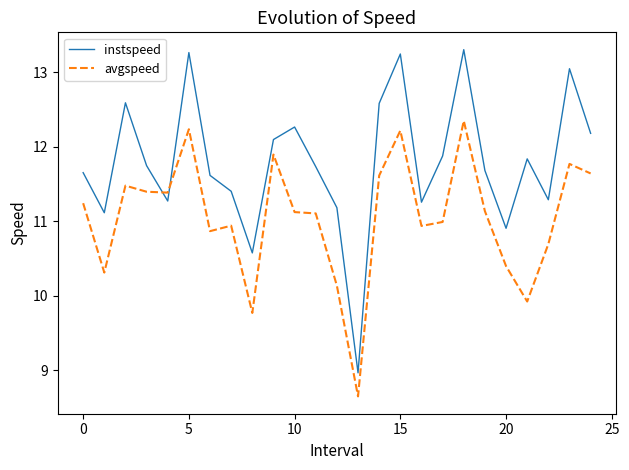

How many lines are shown in the chart?

2